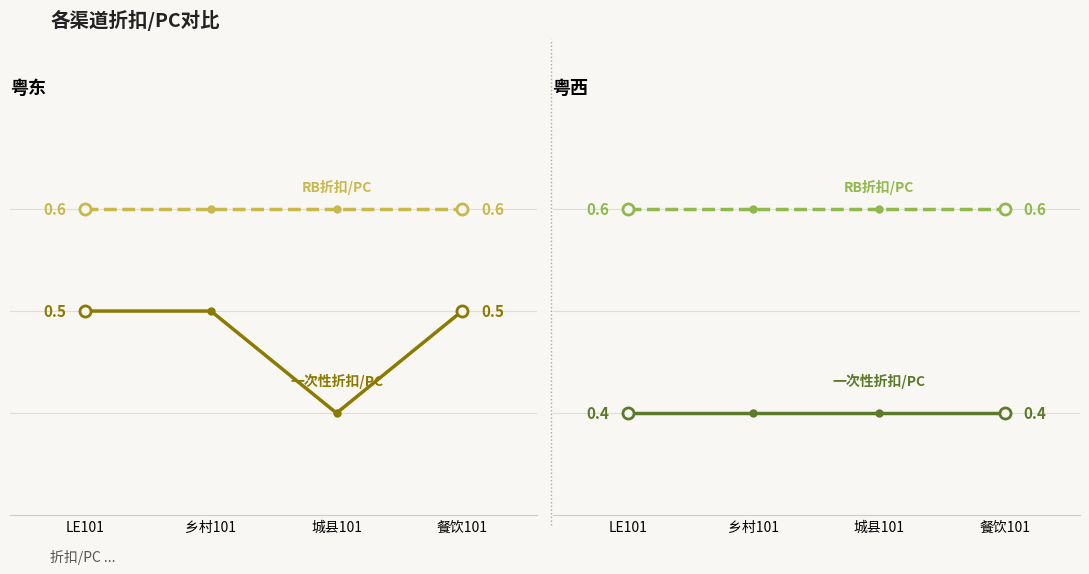

The 一次性折扣/PC series shows 0.4 at 餐饮101. True or false?

True